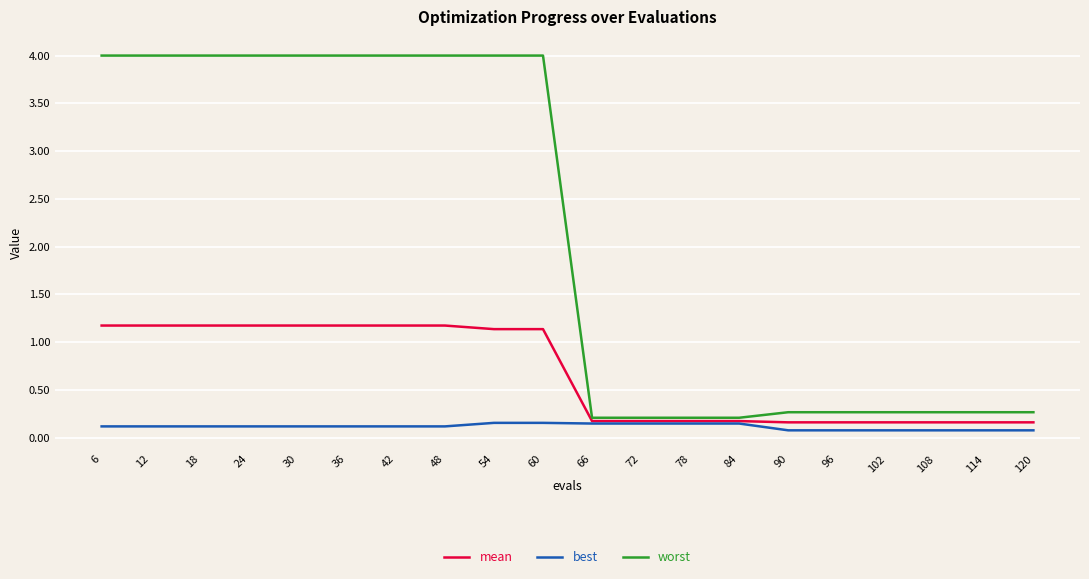

What is the greatest value displayed?

4.0